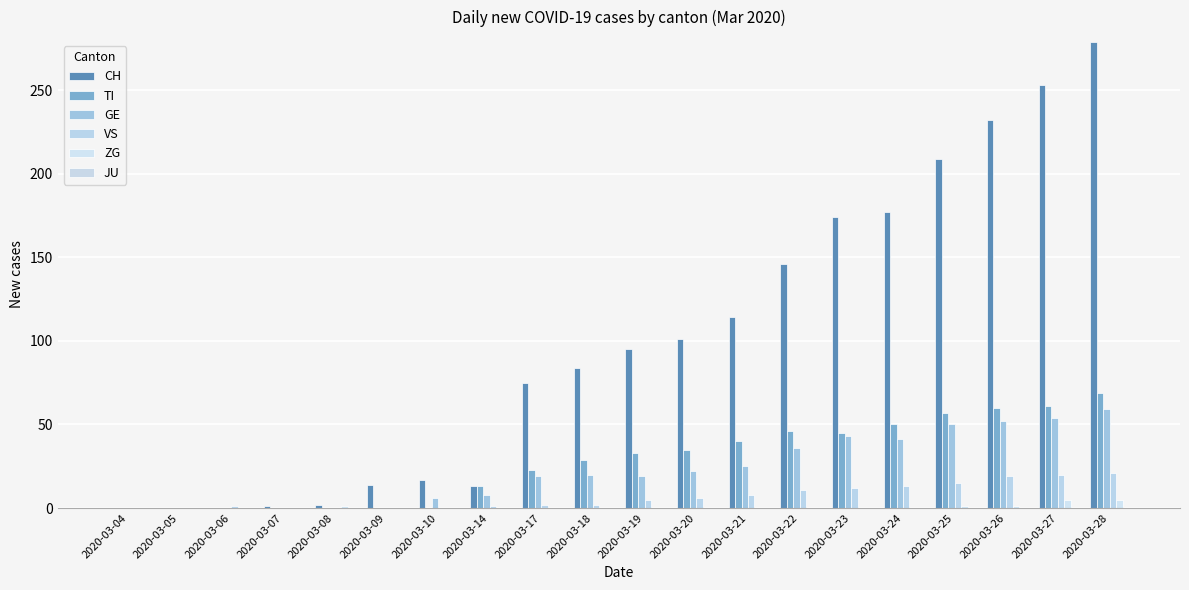

What is the difference between the maximum and minimum values in the VS series?

21